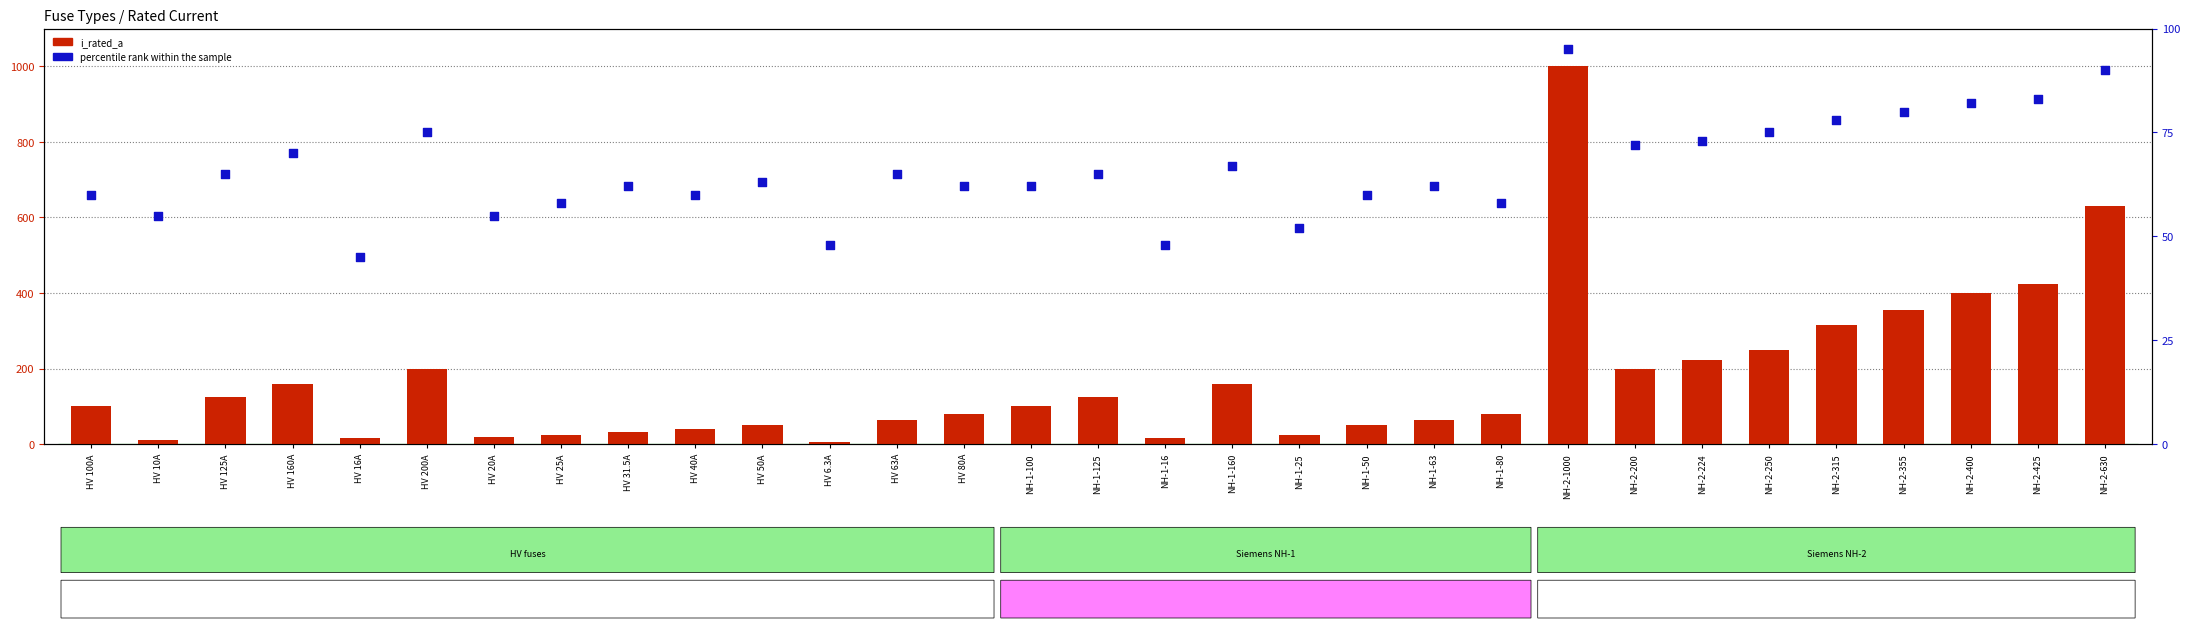

What are all the series names shown in the legend?

i_rated_a, percentile rank within the sample